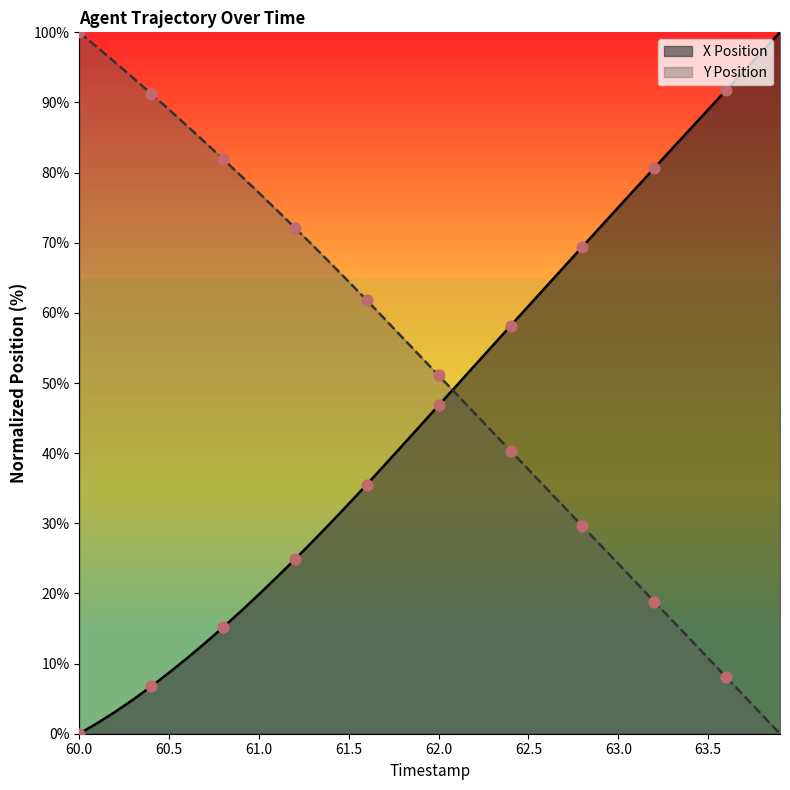

Which series contains the highest Y value?

X Position